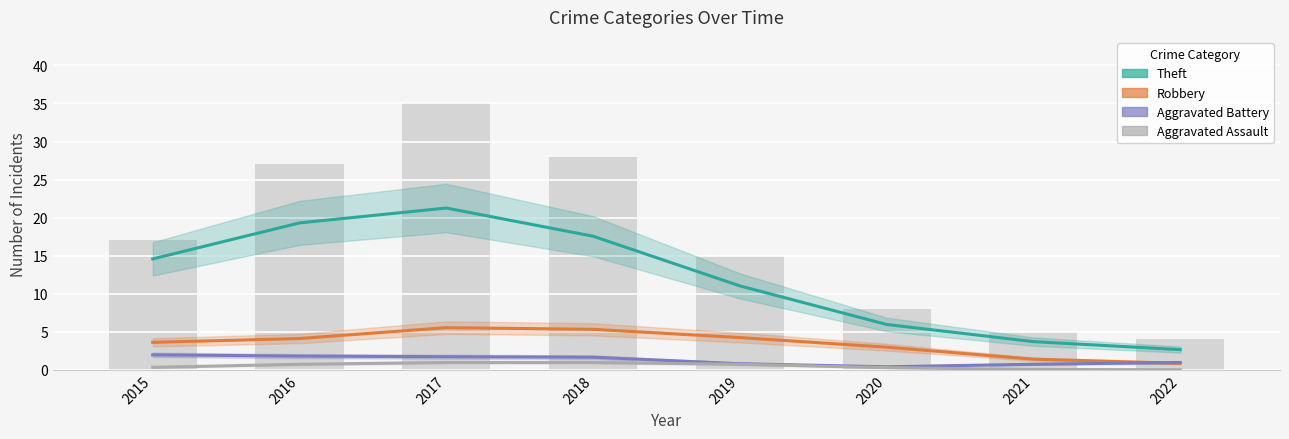

How many values in the Theft series exceed 14?

4